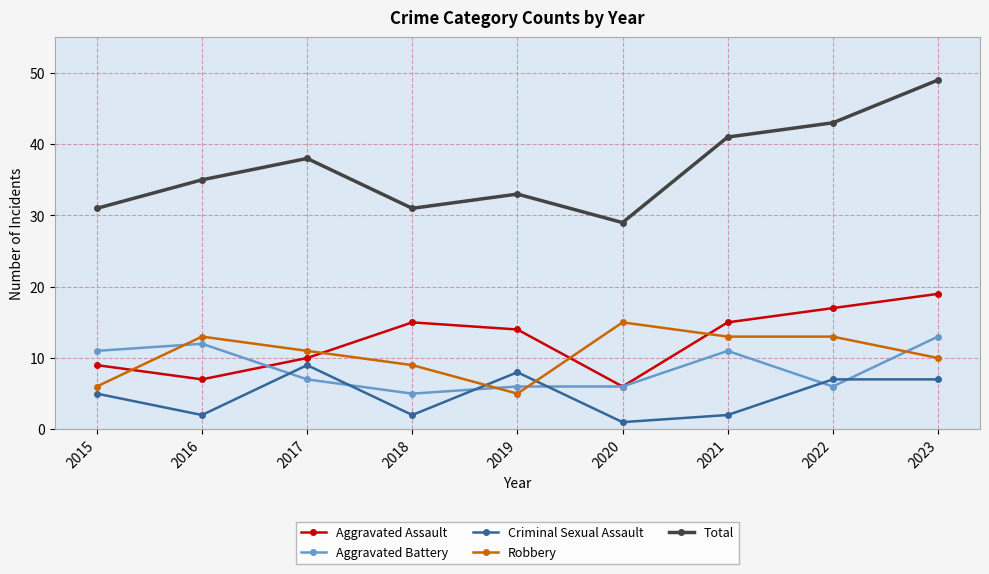

Which series has the largest range (max minus min)?

Total